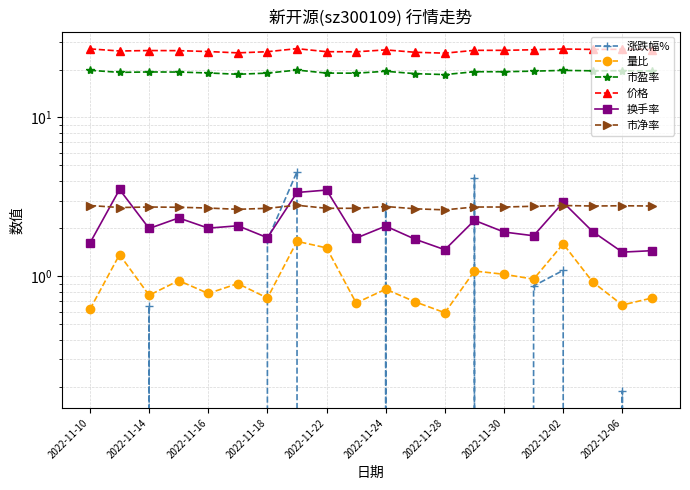

Which series has the largest total across all categories?

价格